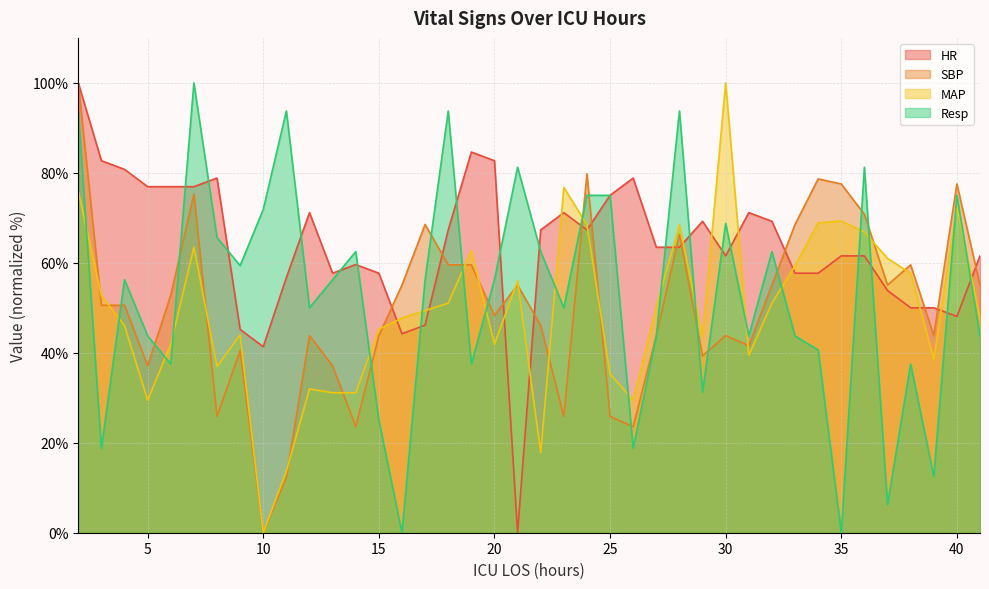

What is the value of the MAP point at the 14th from the left?

45.2